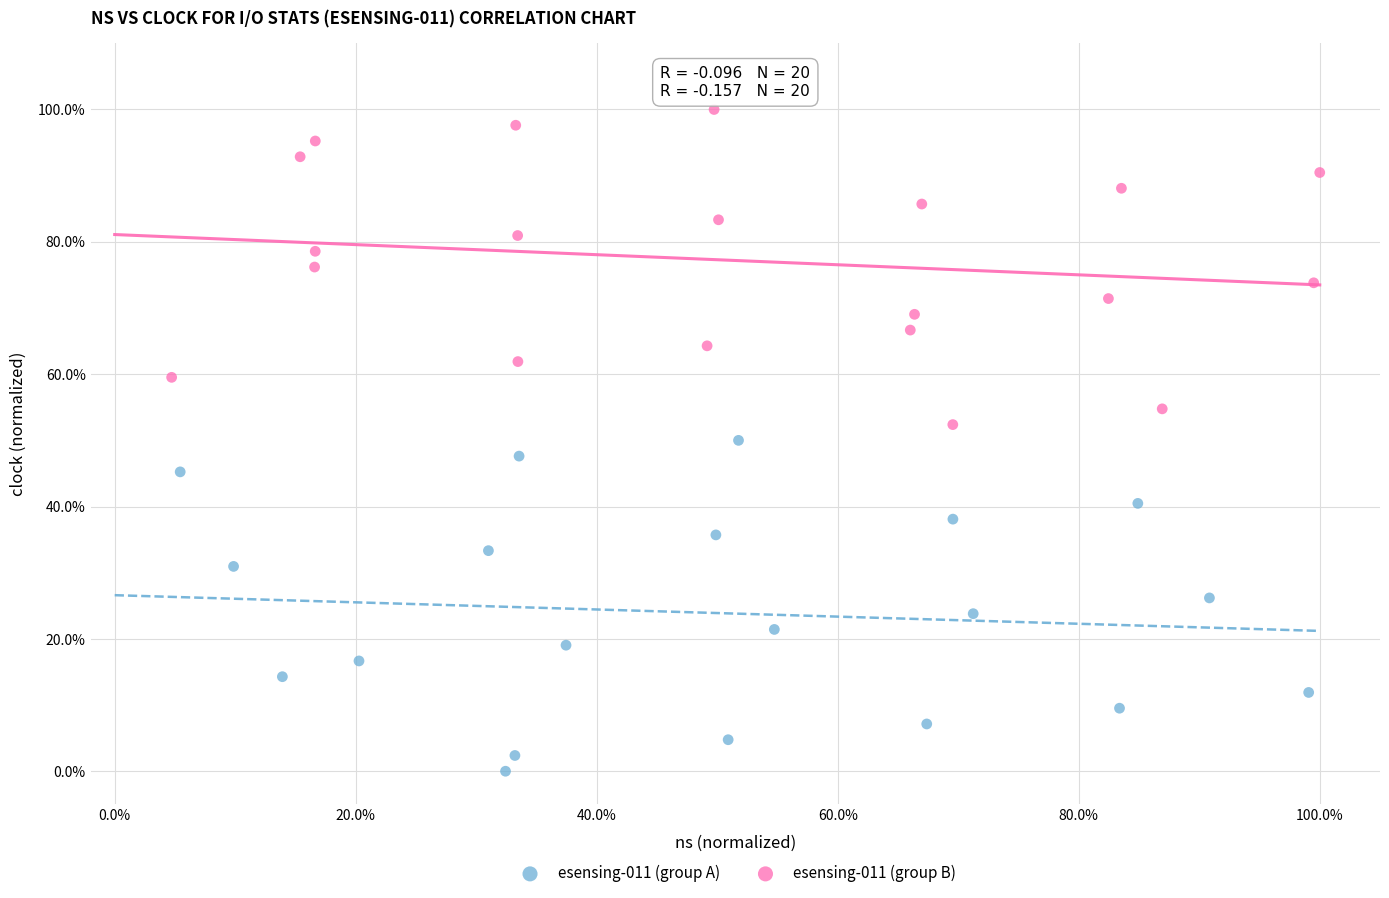

What are all the series names shown in the legend?

esensing-011 (group A), esensing-011 (group B)